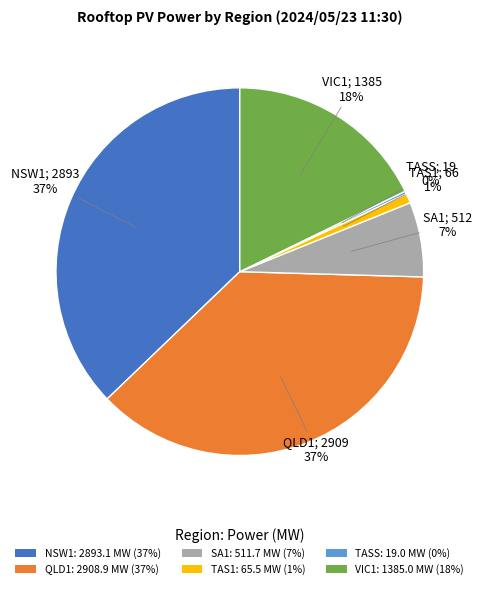

Is NSW1: 2893.1 MW (37%) the majority of the pie?

No